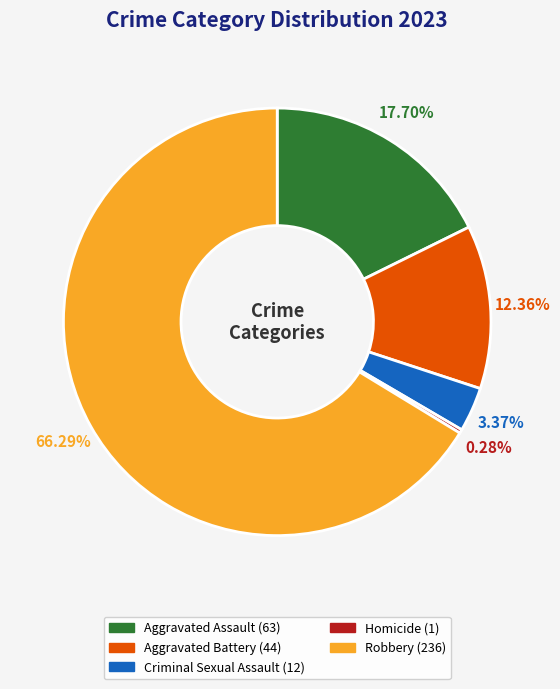

What percentage is the Robbery slice, to the nearest percent?

66%